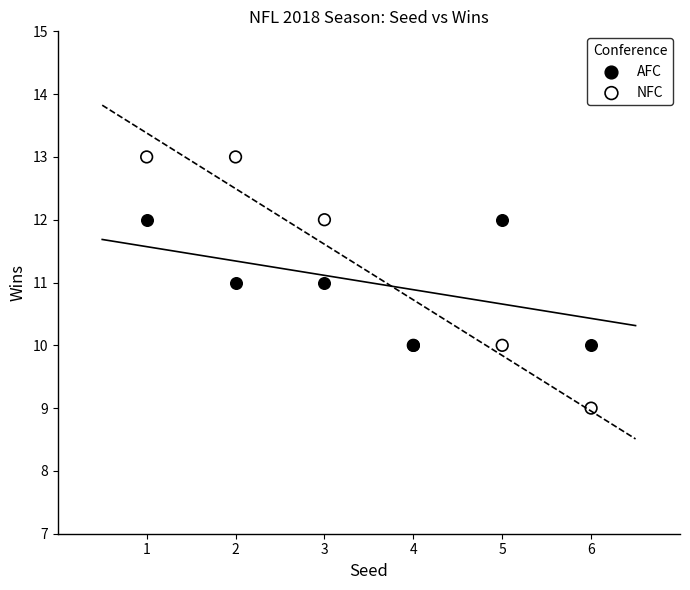

Which series contains the highest Y value?

NFC